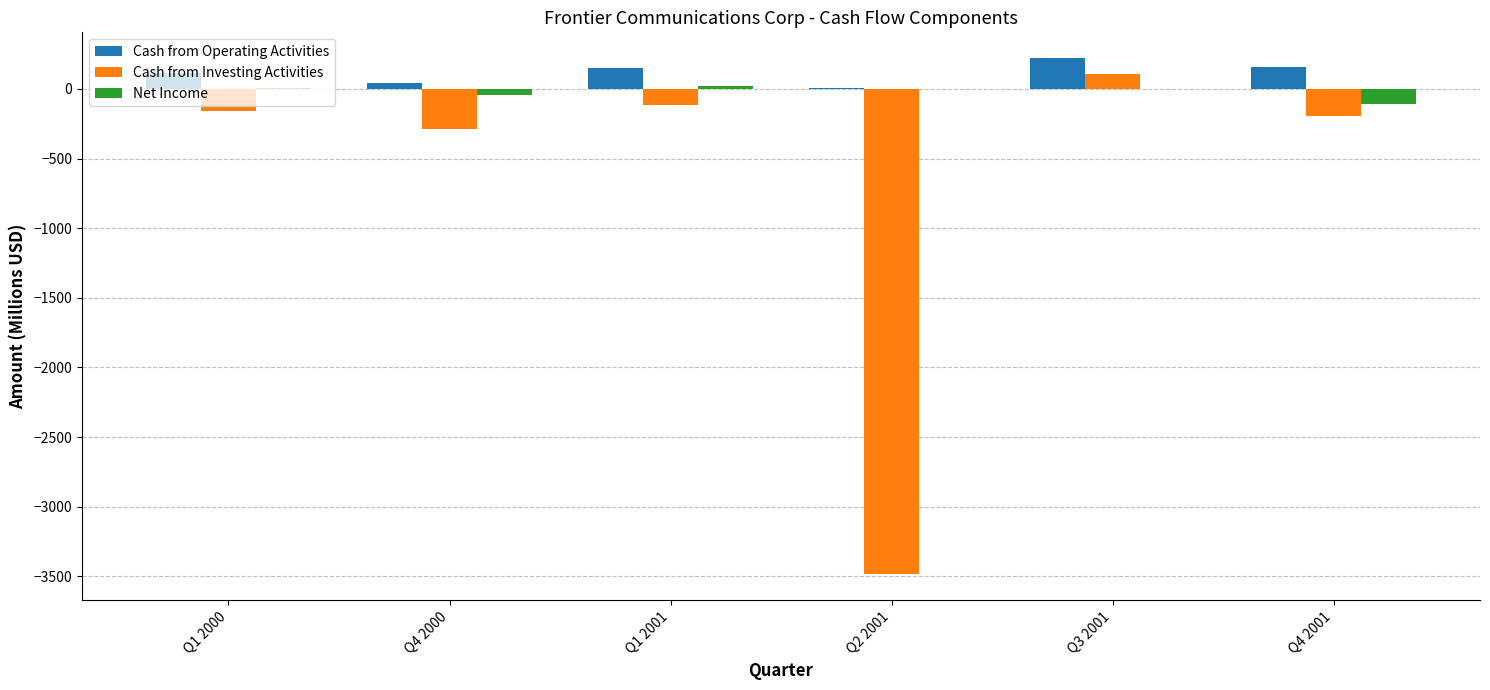

How many values in the Cash from Investing Activities series exceed -157?

2